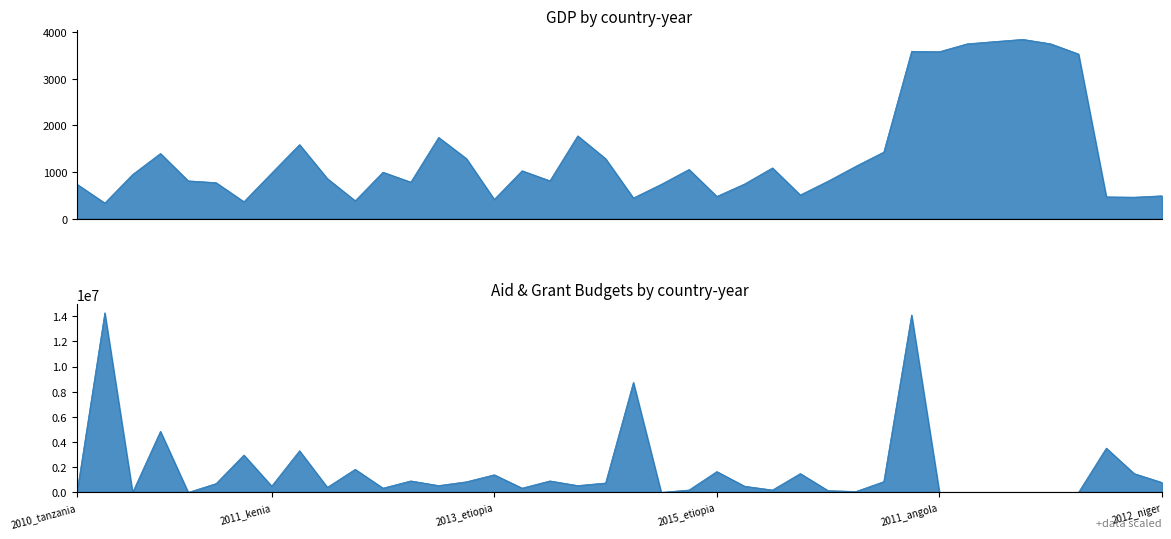

Which series changed the most between 2012_tanzania and 2015_etiopia?

Donor_Aid_Budget